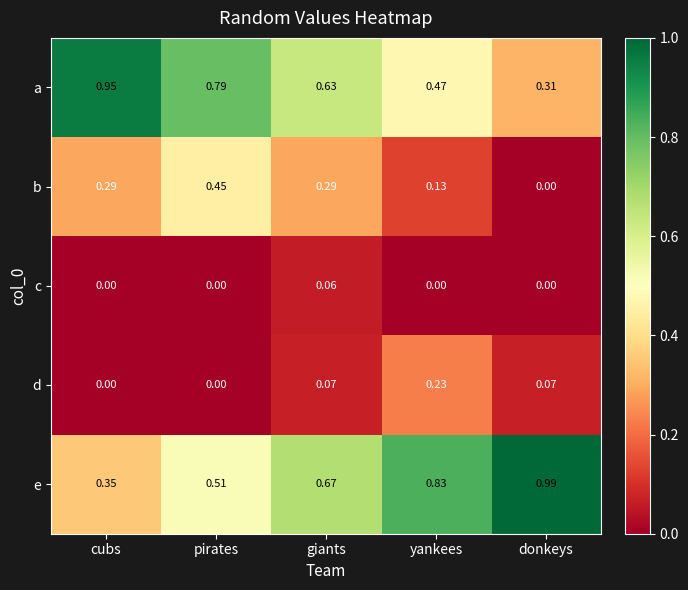

Which category has the highest value in the c series?

giants